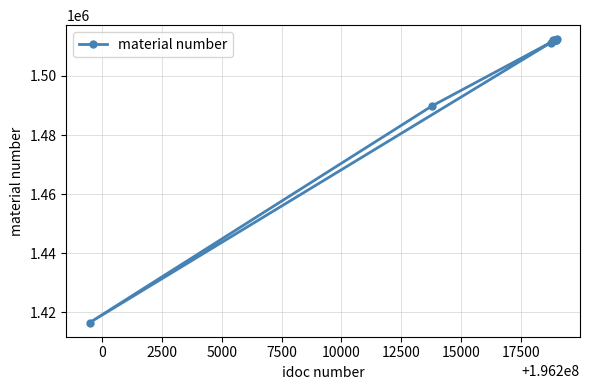

What is the sum of all values?

15003137